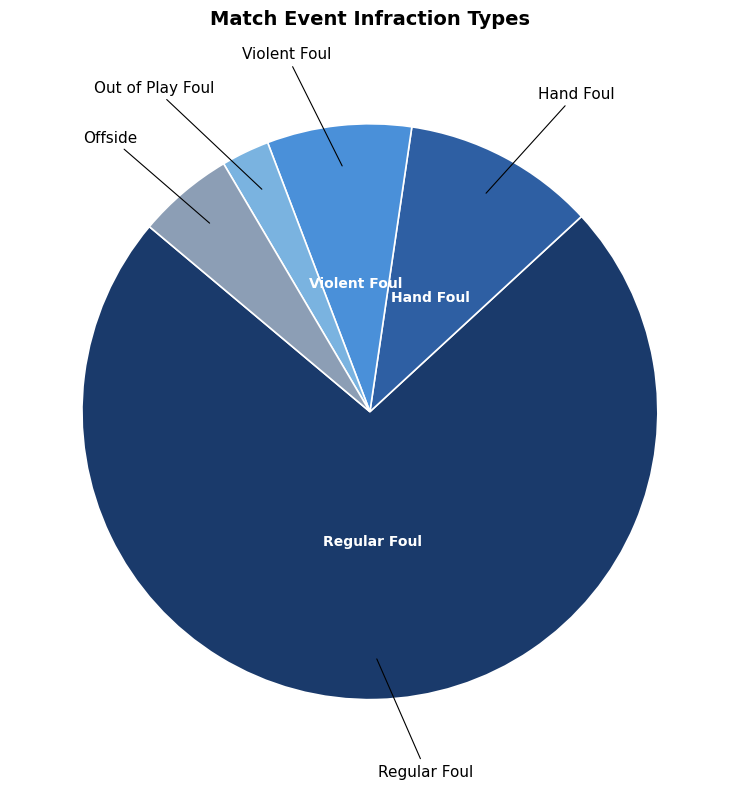

How many slices are in this pie chart?

5